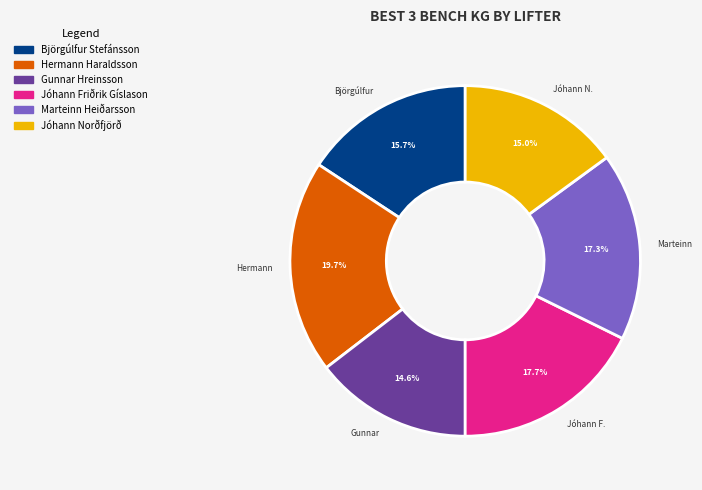

Which slice is the largest?

Hermann Haraldsson